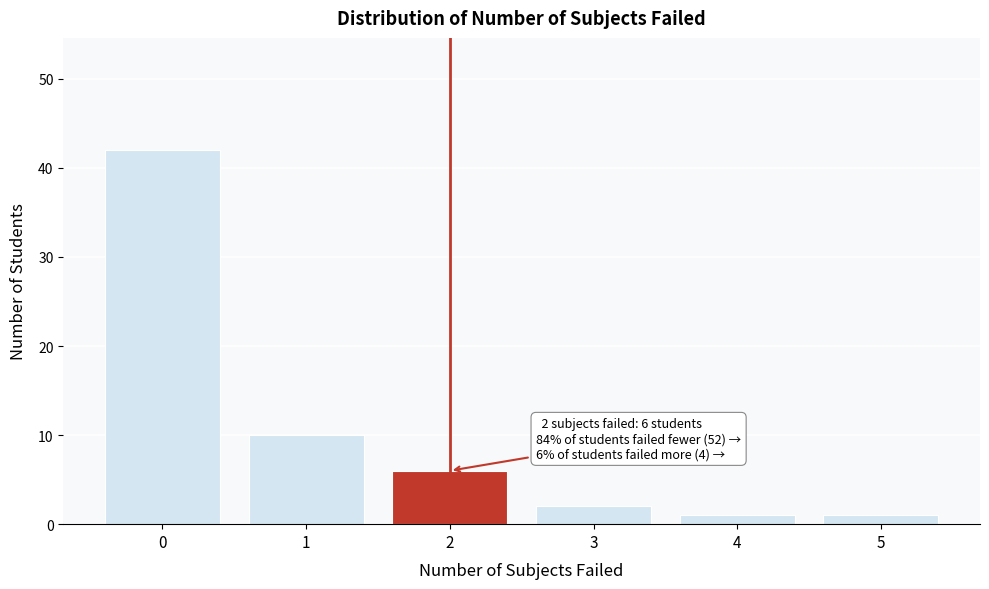

Reading left to right, transcribe all the data shown in this chart.

0=42	1=10	2=6	3=2	4=1	5=1